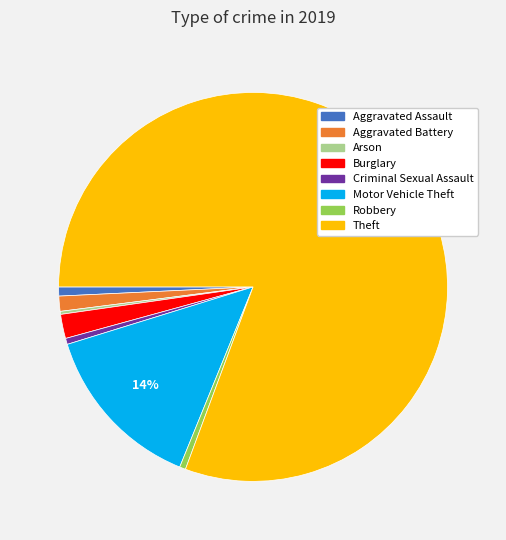

Which has a higher value, Burglary or Criminal Sexual Assault?

Burglary